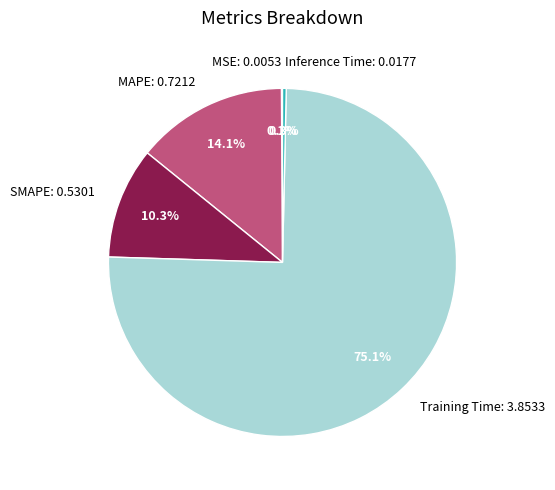

What percentage is NOT represented by SMAPE: 0.5301?

89.7%